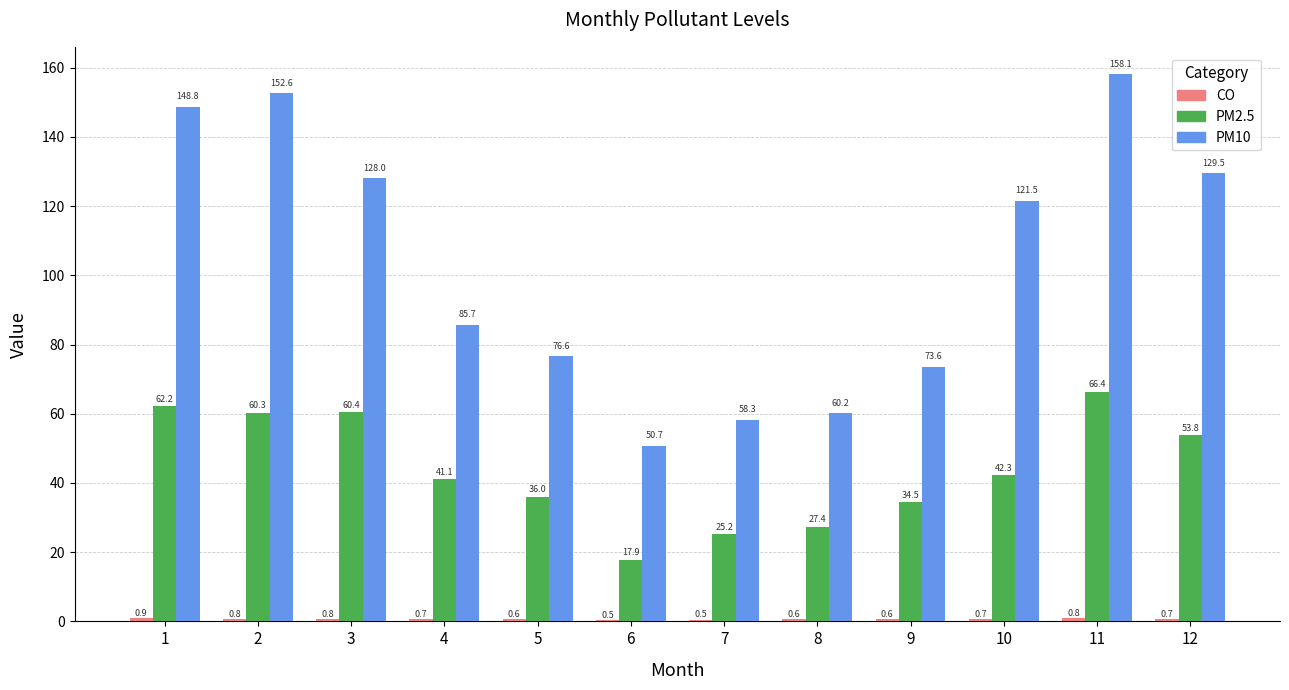

The PM2.5 series shows 15.1 at 9. True or false?

False